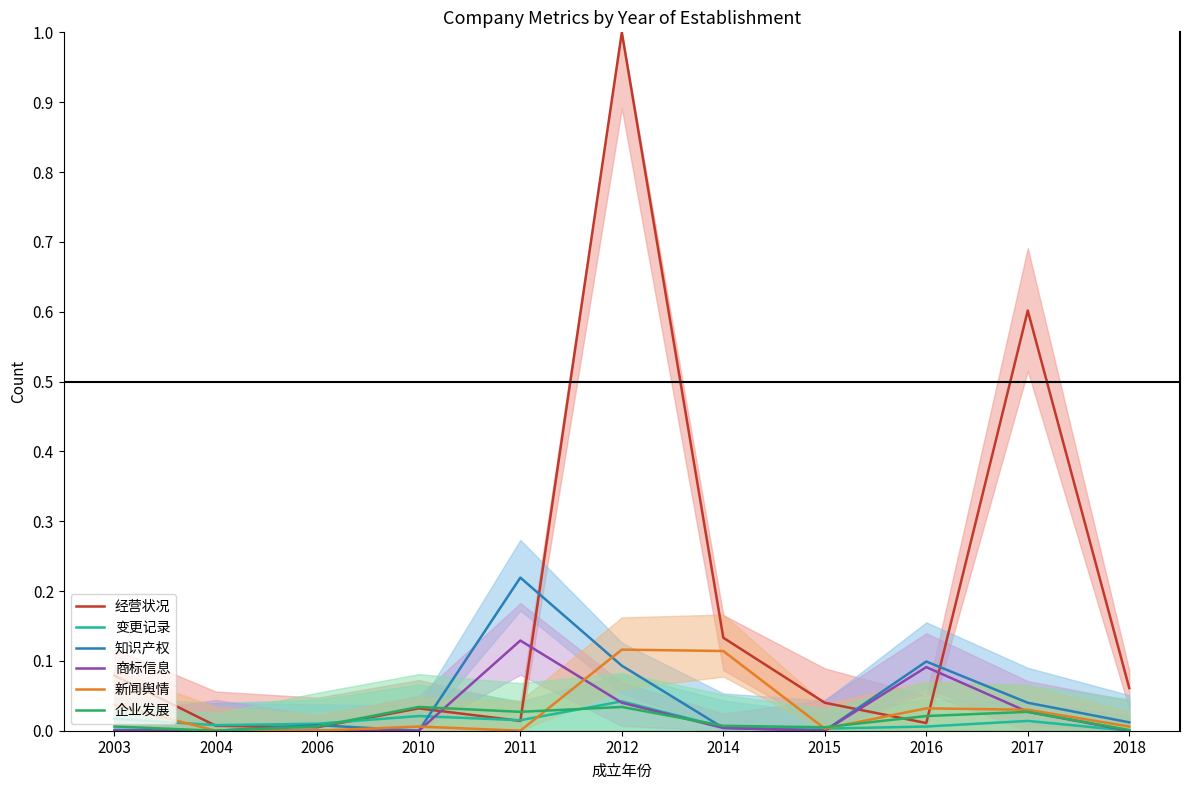

Is this an area chart (filled region under the line)?

No